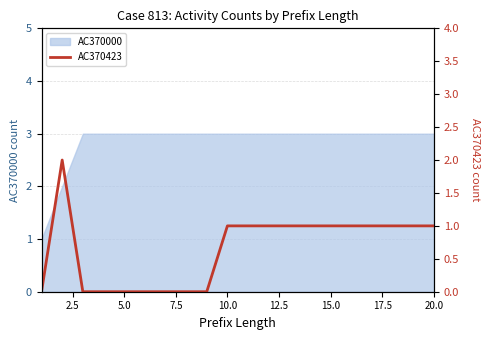

What is the difference between the maximum and second lowest values?

2